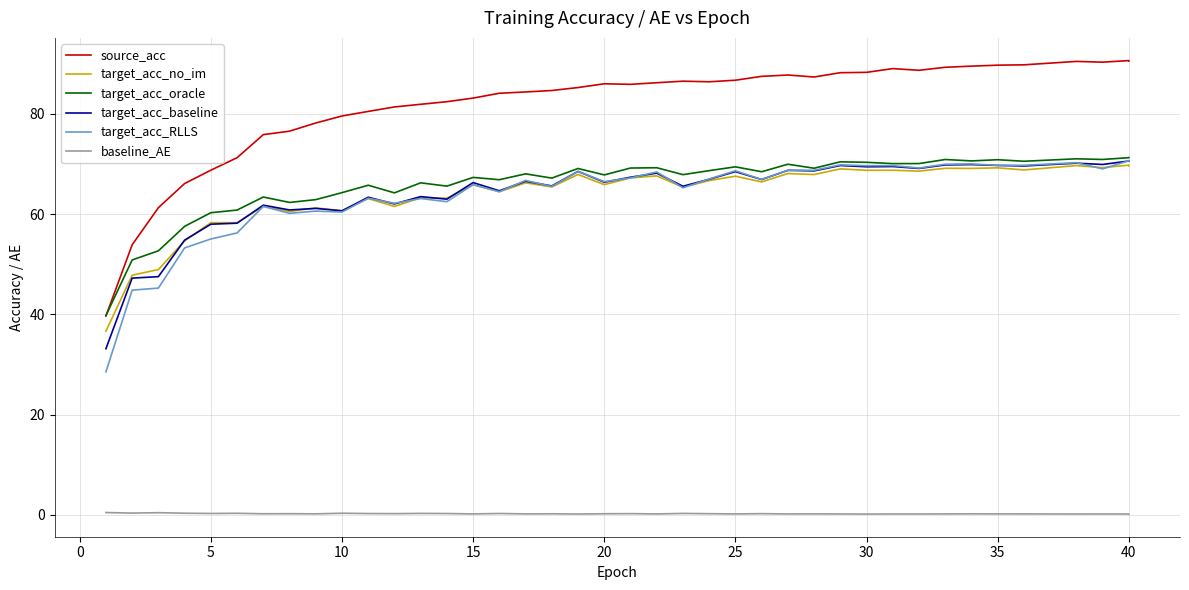

True or false: target_acc_oracle and baseline_AE intersect in this chart.

False